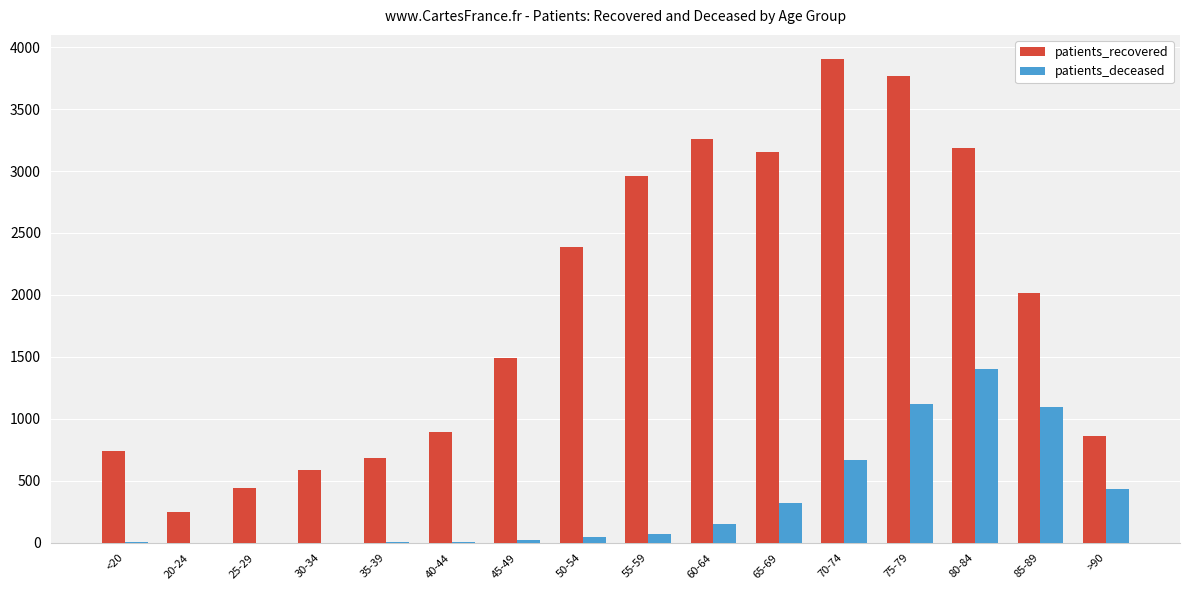

Which series changed the most between 45-49 and 75-79?

patients_recovered